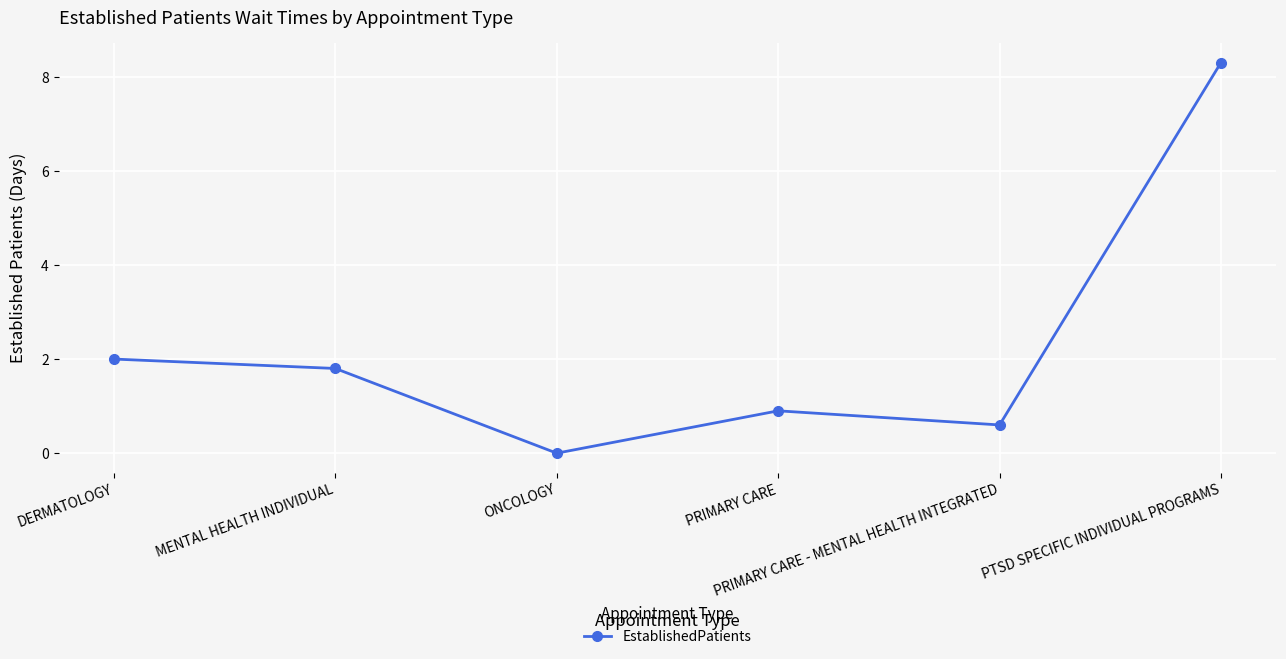

Does the chart display data point markers on the line(s)?

Yes